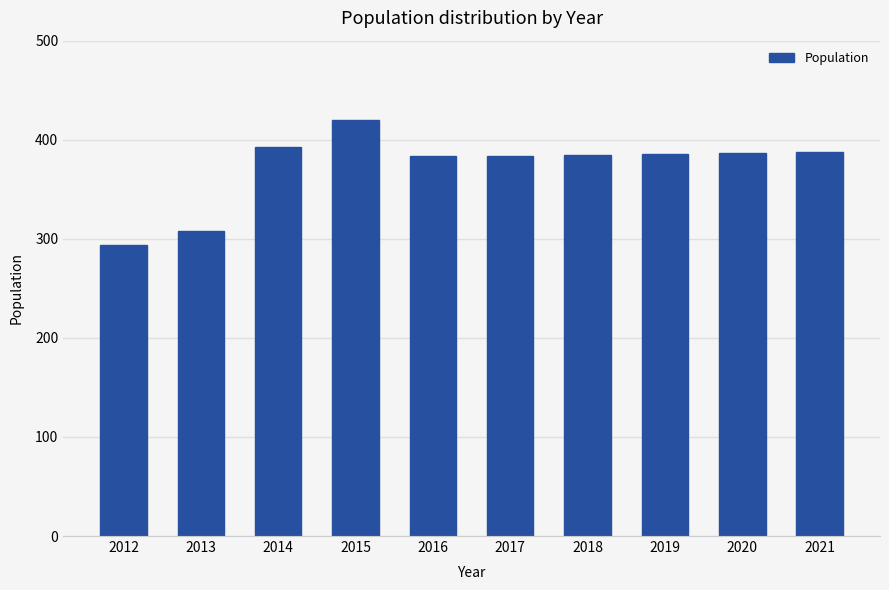

What is the value of the 2nd bar from the left?

308